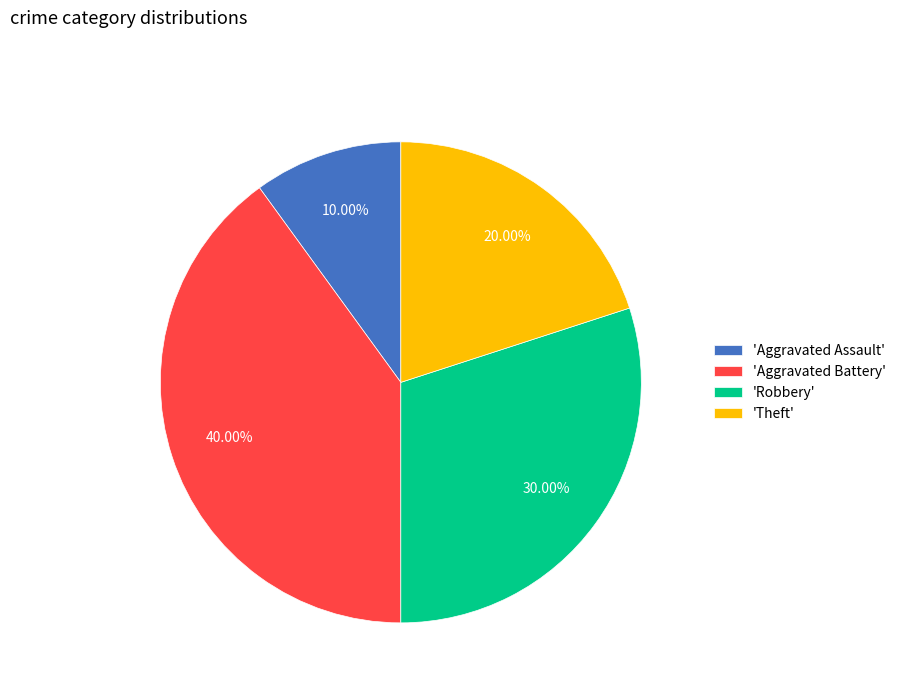

Between 'Theft' and 'Aggravated Assault', which is larger?

'Theft'